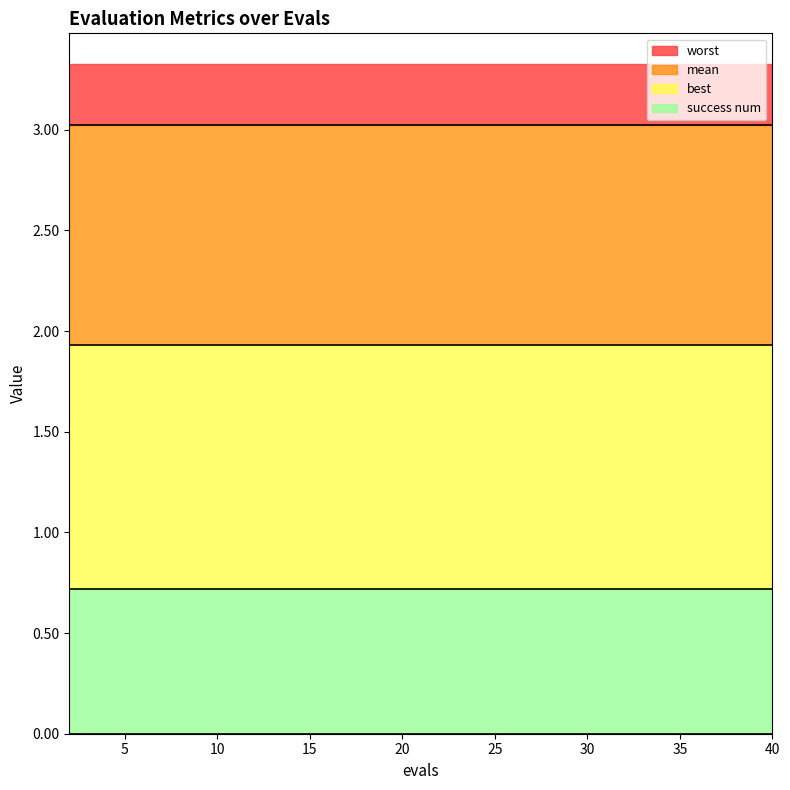

True or false: success num and mean intersect in this chart.

False